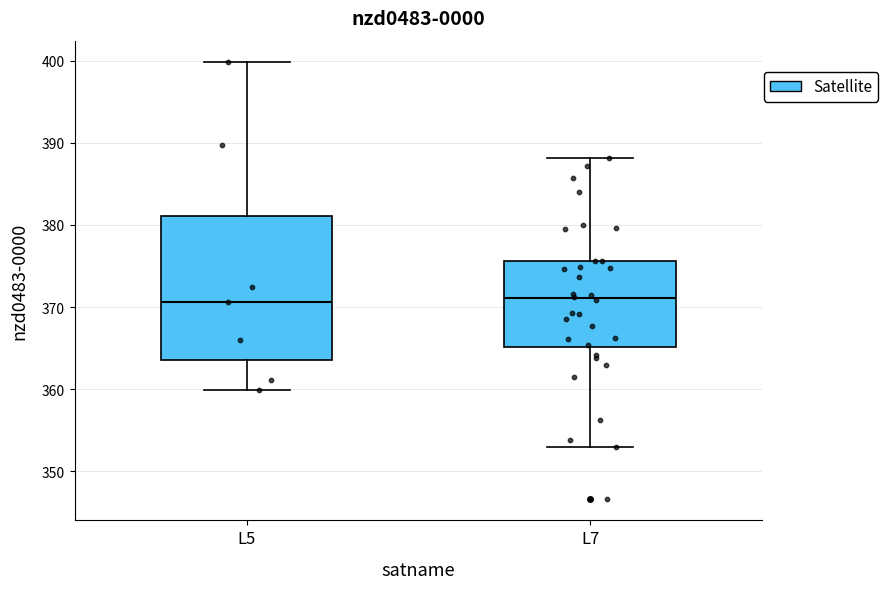

Reading left to right, transcribe this box plot: for each box, give where its median line is, the range the box spans, and where its two whiskers end, as read against the y-axis. The values are not printed on the chart, so give them approximately, as read against the axis.

L5: median 371, box 364 to 381, whiskers 360 to 400
L7: median 371, box 365 to 376, whiskers 353 to 388